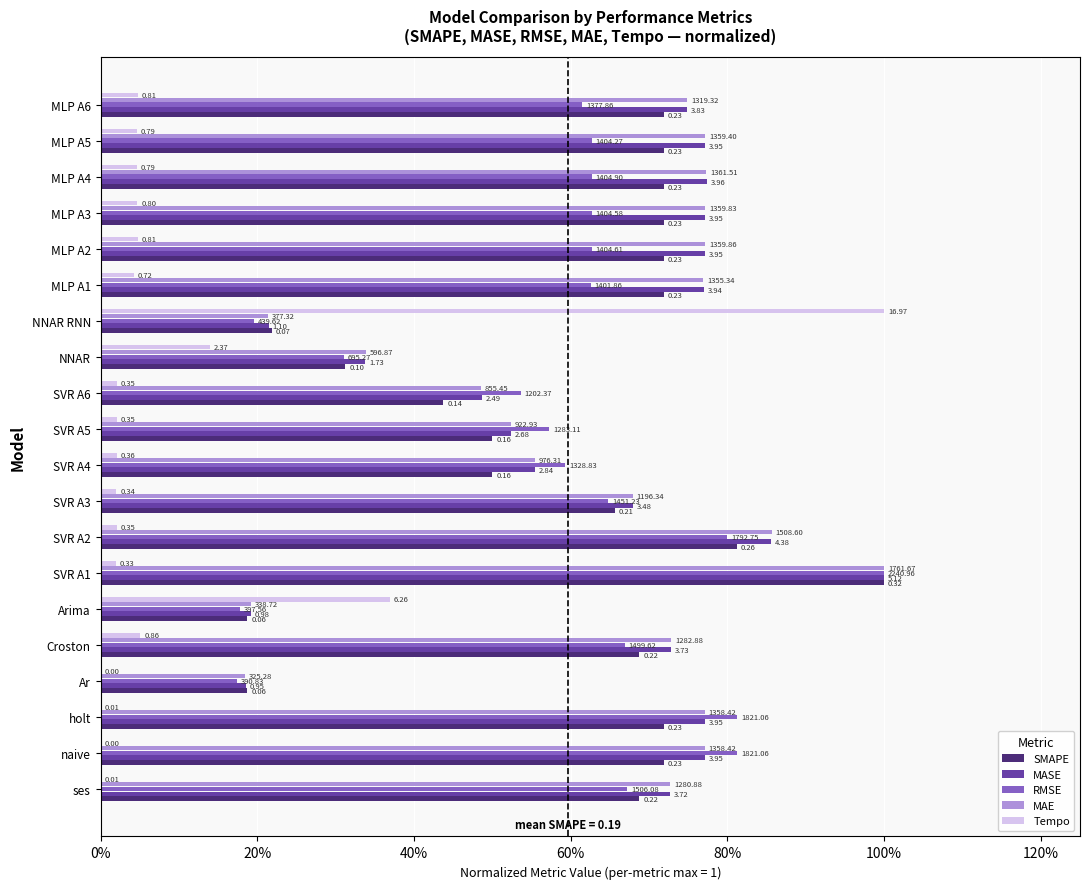

What are all the series names shown in the legend?

SMAPE, MASE, RMSE, MAE, Tempo